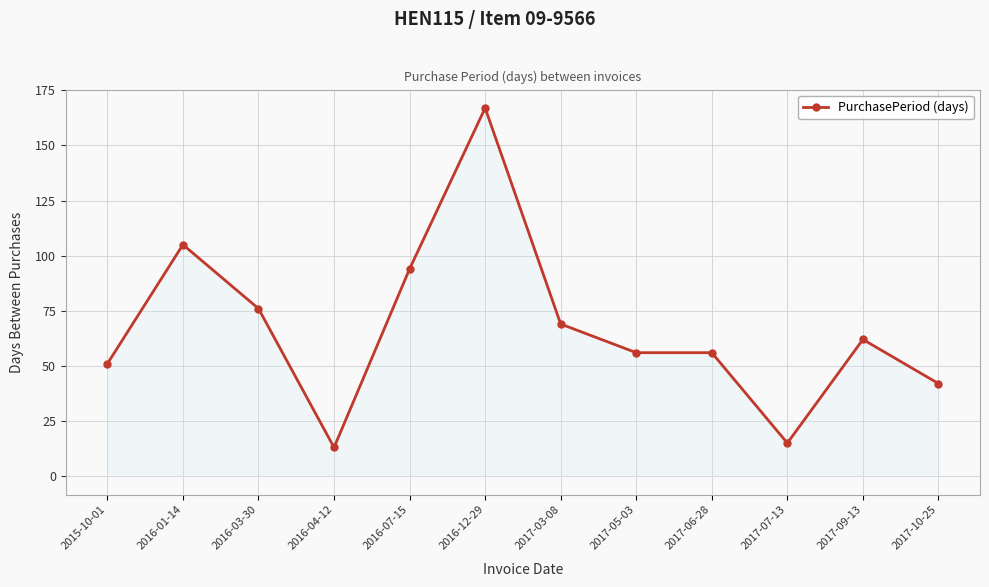

Where is the first local minimum?

2016-04-12